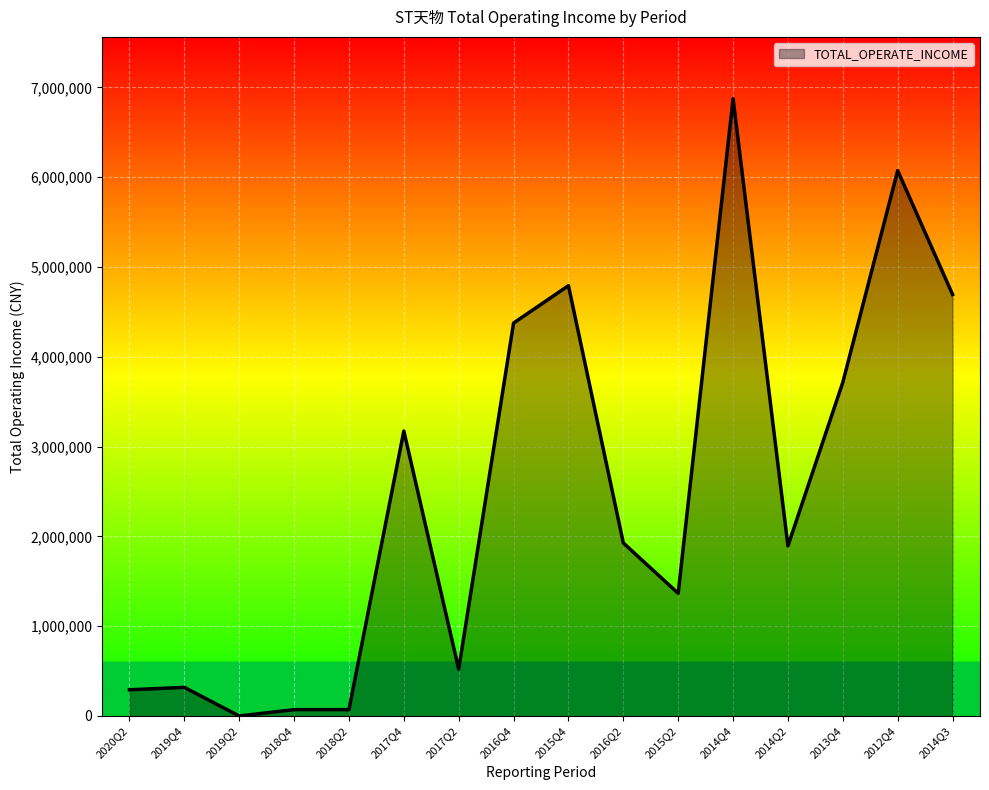

At which category does the chart reach its peak across all series?

2014Q4